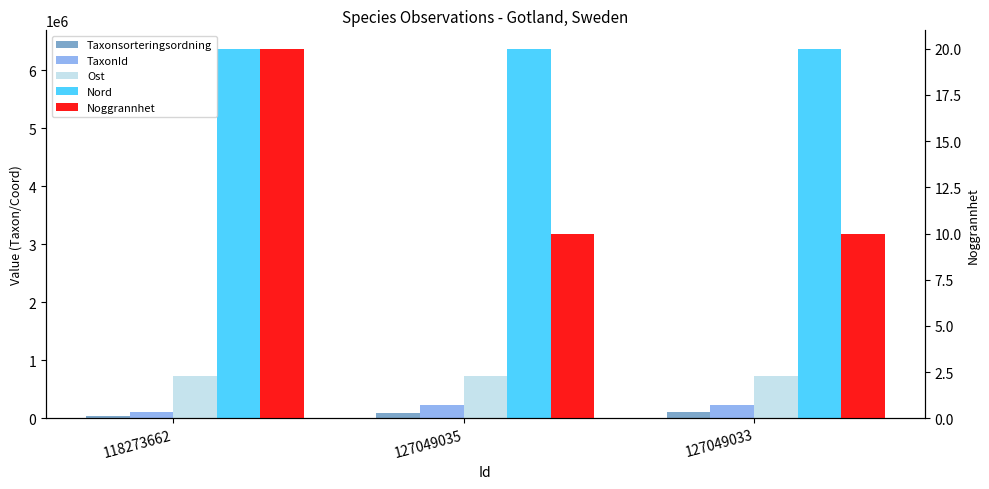

Which series has the widest spread of values?

TaxonId